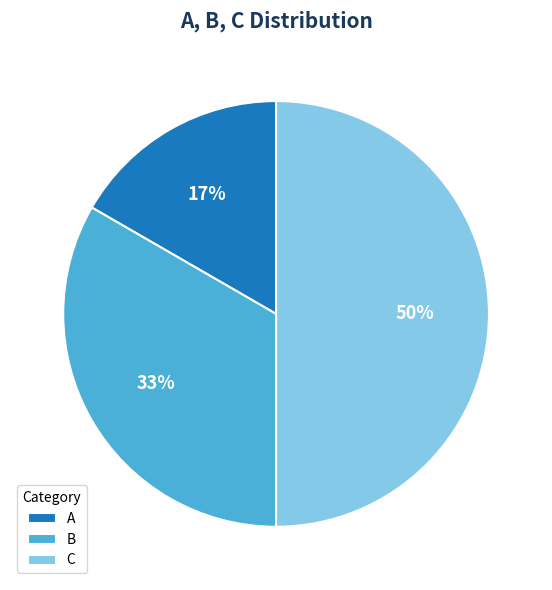

What percentage is the C slice, to the nearest percent?

50%